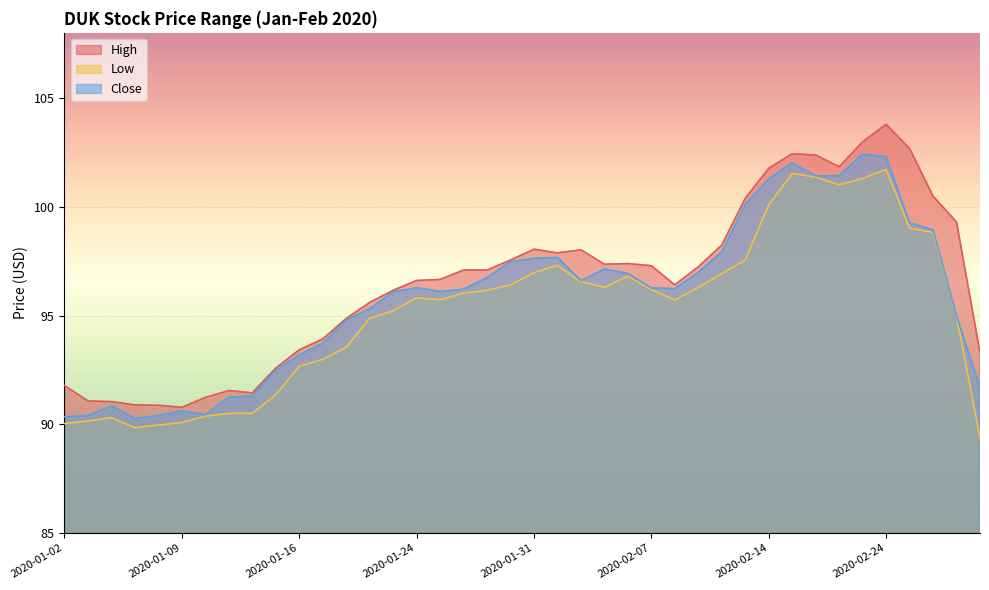

Is it true that High equals 53.2 at 2020-02-18?

False